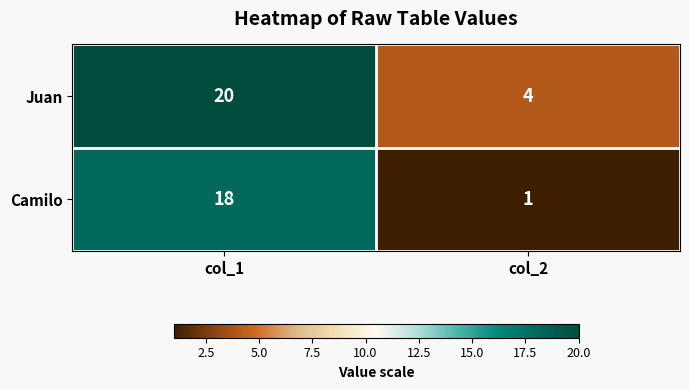

What is the difference between the Camilo values at col_2 and col_1?

17